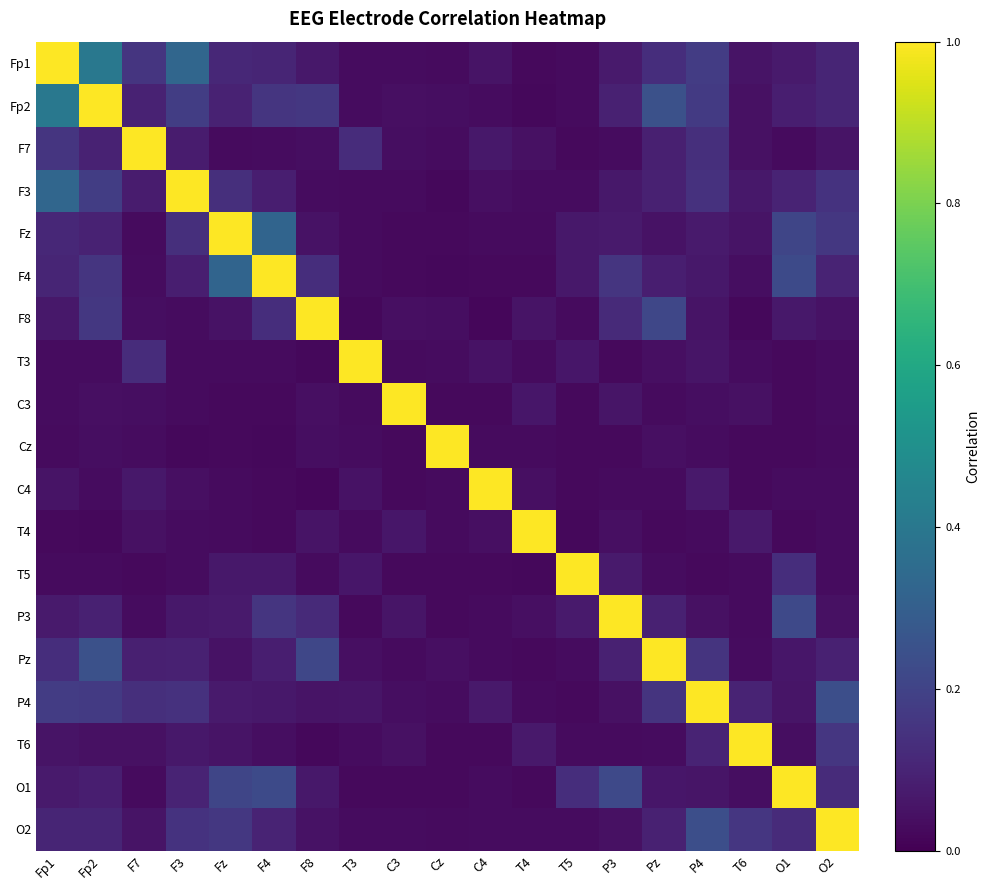

Reading left to right, transcribe all the data shown in this chart.

Fp1: Fp1=1.0	Fp2=0.4	F7=0.2	F3=0.3	Fz=0.1	F4=0.1	F8=0.1	T3=0.0	C3=0.0	Cz=0.0	C4=0.1	T4=0.0	T5=0.0	P3=0.1	Pz=0.1	P4=0.2	T6=0.1	O1=0.1	O2=0.1
Fp2: Fp1=0.4	Fp2=1.0	F7=0.1	F3=0.2	Fz=0.1	F4=0.2	F8=0.2	T3=0.0	C3=0.0	Cz=0.0	C4=0.0	T4=0.0	T5=0.0	P3=0.1	Pz=0.2	P4=0.2	T6=0.0	O1=0.1	O2=0.1
F7: Fp1=0.2	Fp2=0.1	F7=1.0	F3=0.1	Fz=0.0	F4=0.0	F8=0.0	T3=0.1	C3=0.0	Cz=0.0	C4=0.1	T4=0.0	T5=0.0	P3=0.0	Pz=0.1	P4=0.1	T6=0.0	O1=0.0	O2=0.1
F3: Fp1=0.3	Fp2=0.2	F7=0.1	F3=1.0	Fz=0.1	F4=0.1	F8=0.0	T3=0.0	C3=0.0	Cz=0.0	C4=0.0	T4=0.0	T5=0.0	P3=0.1	Pz=0.1	P4=0.1	T6=0.1	O1=0.1	O2=0.1
Fz: Fp1=0.1	Fp2=0.1	F7=0.0	F3=0.1	Fz=1.0	F4=0.3	F8=0.1	T3=0.0	C3=0.0	Cz=0.0	C4=0.0	T4=0.0	T5=0.1	P3=0.1	Pz=0.1	P4=0.1	T6=0.1	O1=0.2	O2=0.2
F4: Fp1=0.1	Fp2=0.2	F7=0.0	F3=0.1	Fz=0.3	F4=1.0	F8=0.1	T3=0.0	C3=0.0	Cz=0.0	C4=0.0	T4=0.0	T5=0.1	P3=0.2	Pz=0.1	P4=0.1	T6=0.0	O1=0.2	O2=0.1
F8: Fp1=0.1	Fp2=0.2	F7=0.0	F3=0.0	Fz=0.1	F4=0.1	F8=1.0	T3=0.0	C3=0.0	Cz=0.0	C4=0.0	T4=0.1	T5=0.0	P3=0.1	Pz=0.2	P4=0.1	T6=0.0	O1=0.1	O2=0.0
T3: Fp1=0.0	Fp2=0.0	F7=0.1	F3=0.0	Fz=0.0	F4=0.0	F8=0.0	T3=1.0	C3=0.0	Cz=0.0	C4=0.0	T4=0.0	T5=0.1	P3=0.0	Pz=0.0	P4=0.1	T6=0.0	O1=0.0	O2=0.0
C3: Fp1=0.0	Fp2=0.0	F7=0.0	F3=0.0	Fz=0.0	F4=0.0	F8=0.0	T3=0.0	C3=1.0	Cz=0.0	C4=0.0	T4=0.1	T5=0.0	P3=0.1	Pz=0.0	P4=0.0	T6=0.0	O1=0.0	O2=0.0
Cz: Fp1=0.0	Fp2=0.0	F7=0.0	F3=0.0	Fz=0.0	F4=0.0	F8=0.0	T3=0.0	C3=0.0	Cz=1.0	C4=0.0	T4=0.0	T5=0.0	P3=0.0	Pz=0.0	P4=0.0	T6=0.0	O1=0.0	O2=0.0
C4: Fp1=0.1	Fp2=0.0	F7=0.1	F3=0.0	Fz=0.0	F4=0.0	F8=0.0	T3=0.0	C3=0.0	Cz=0.0	C4=1.0	T4=0.0	T5=0.0	P3=0.0	Pz=0.0	P4=0.1	T6=0.0	O1=0.0	O2=0.0
T4: Fp1=0.0	Fp2=0.0	F7=0.0	F3=0.0	Fz=0.0	F4=0.0	F8=0.1	T3=0.0	C3=0.1	Cz=0.0	C4=0.0	T4=1.0	T5=0.0	P3=0.0	Pz=0.0	P4=0.0	T6=0.1	O1=0.0	O2=0.0
T5: Fp1=0.0	Fp2=0.0	F7=0.0	F3=0.0	Fz=0.1	F4=0.1	F8=0.0	T3=0.1	C3=0.0	Cz=0.0	C4=0.0	T4=0.0	T5=1.0	P3=0.1	Pz=0.0	P4=0.0	T6=0.0	O1=0.1	O2=0.0
P3: Fp1=0.1	Fp2=0.1	F7=0.0	F3=0.1	Fz=0.1	F4=0.2	F8=0.1	T3=0.0	C3=0.1	Cz=0.0	C4=0.0	T4=0.0	T5=0.1	P3=1.0	Pz=0.1	P4=0.0	T6=0.0	O1=0.2	O2=0.0
Pz: Fp1=0.1	Fp2=0.2	F7=0.1	F3=0.1	Fz=0.1	F4=0.1	F8=0.2	T3=0.0	C3=0.0	Cz=0.0	C4=0.0	T4=0.0	T5=0.0	P3=0.1	Pz=1.0	P4=0.2	T6=0.0	O1=0.1	O2=0.1
P4: Fp1=0.2	Fp2=0.2	F7=0.1	F3=0.1	Fz=0.1	F4=0.1	F8=0.1	T3=0.1	C3=0.0	Cz=0.0	C4=0.1	T4=0.0	T5=0.0	P3=0.0	Pz=0.2	P4=1.0	T6=0.1	O1=0.1	O2=0.2
T6: Fp1=0.1	Fp2=0.0	F7=0.0	F3=0.1	Fz=0.1	F4=0.0	F8=0.0	T3=0.0	C3=0.0	Cz=0.0	C4=0.0	T4=0.1	T5=0.0	P3=0.0	Pz=0.0	P4=0.1	T6=1.0	O1=0.0	O2=0.2
O1: Fp1=0.1	Fp2=0.1	F7=0.0	F3=0.1	Fz=0.2	F4=0.2	F8=0.1	T3=0.0	C3=0.0	Cz=0.0	C4=0.0	T4=0.0	T5=0.1	P3=0.2	Pz=0.1	P4=0.1	T6=0.0	O1=1.0	O2=0.1
O2: Fp1=0.1	Fp2=0.1	F7=0.1	F3=0.1	Fz=0.2	F4=0.1	F8=0.0	T3=0.0	C3=0.0	Cz=0.0	C4=0.0	T4=0.0	T5=0.0	P3=0.0	Pz=0.1	P4=0.2	T6=0.2	O1=0.1	O2=1.0